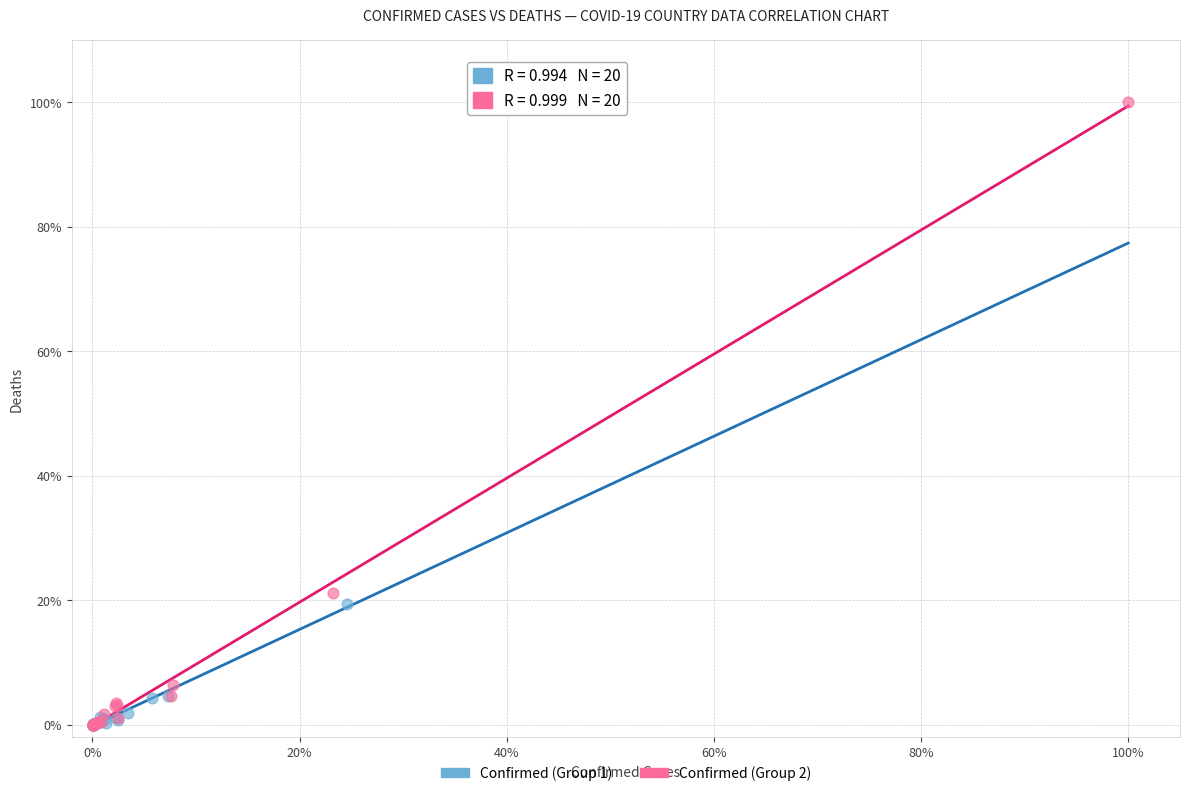

Which series has the widest spread of Y values?

Confirmed (Group 2)